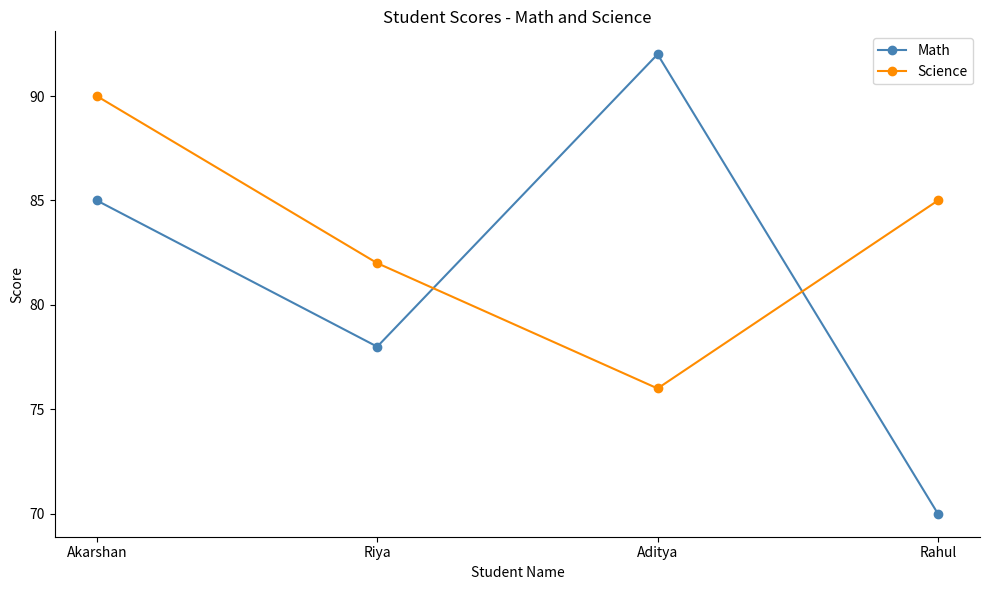

Read the Math value at Aditya, to the nearest 5.

90